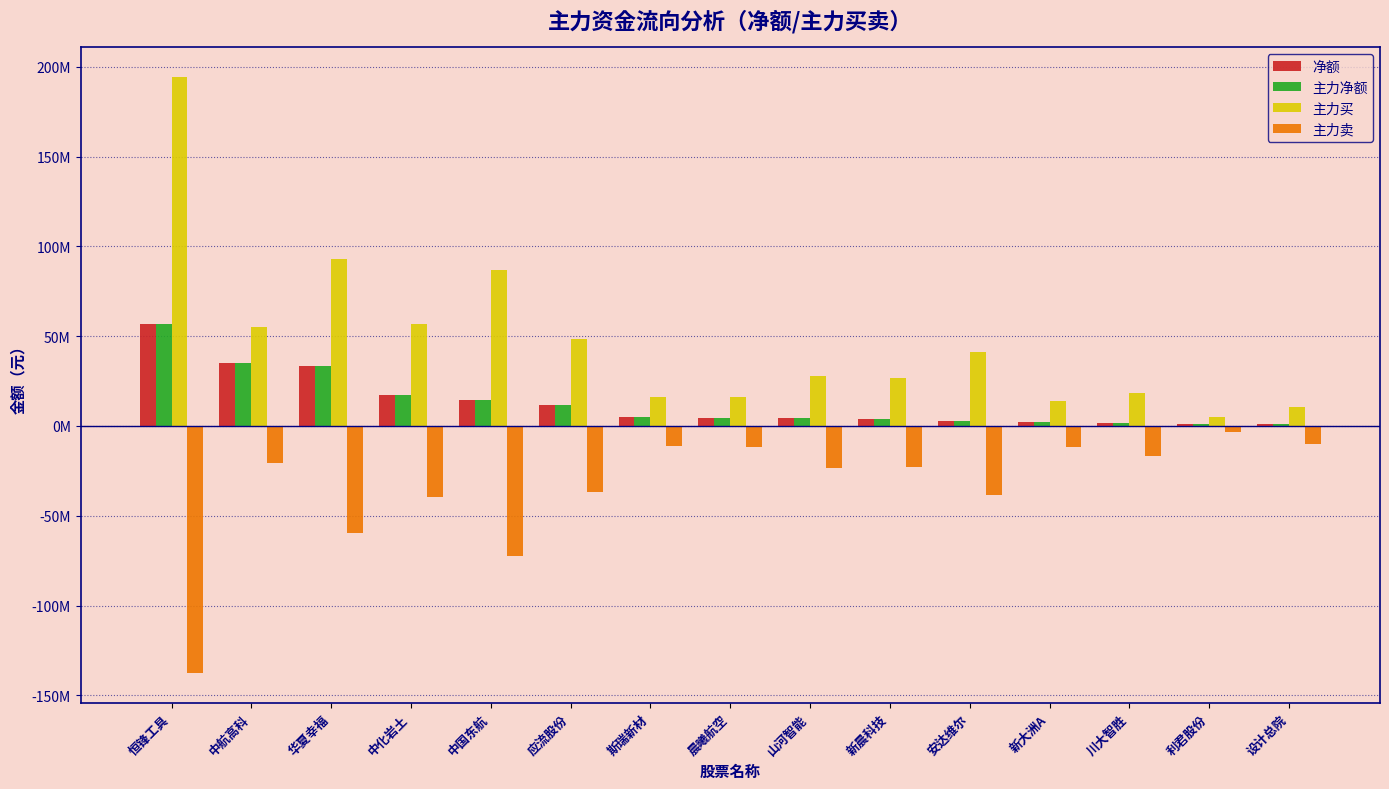

Where is 净额 nearest to the value 28824015?

华夏幸福